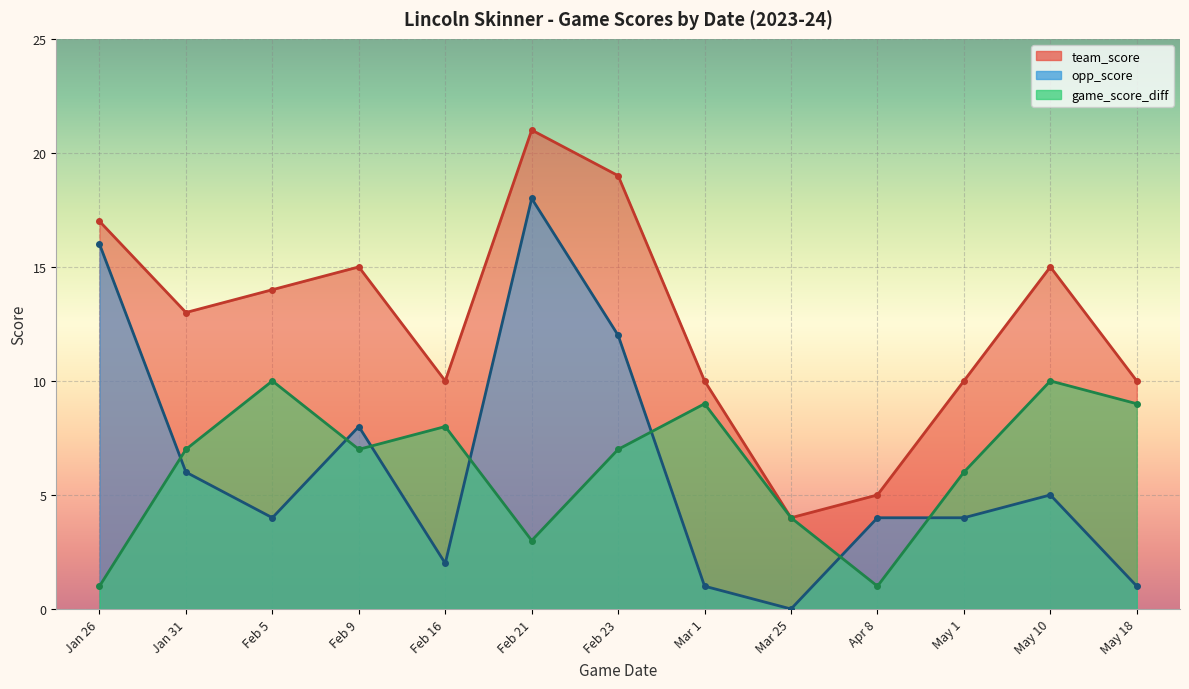

Which series has the largest total across all categories?

team_score